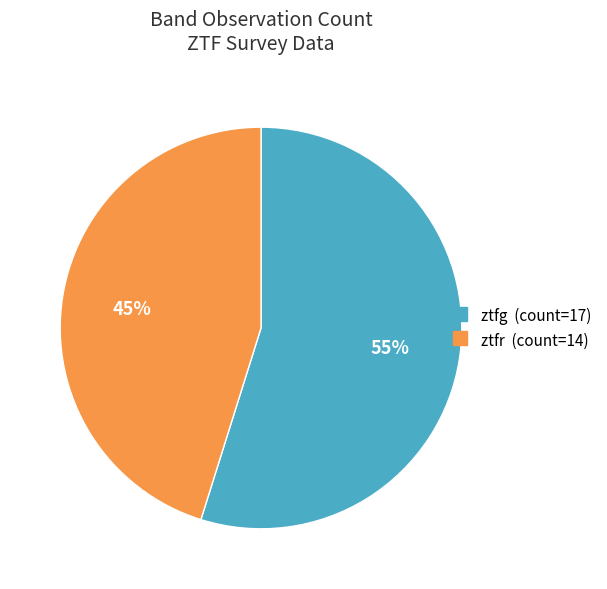

Count the number of slices in the pie.

2